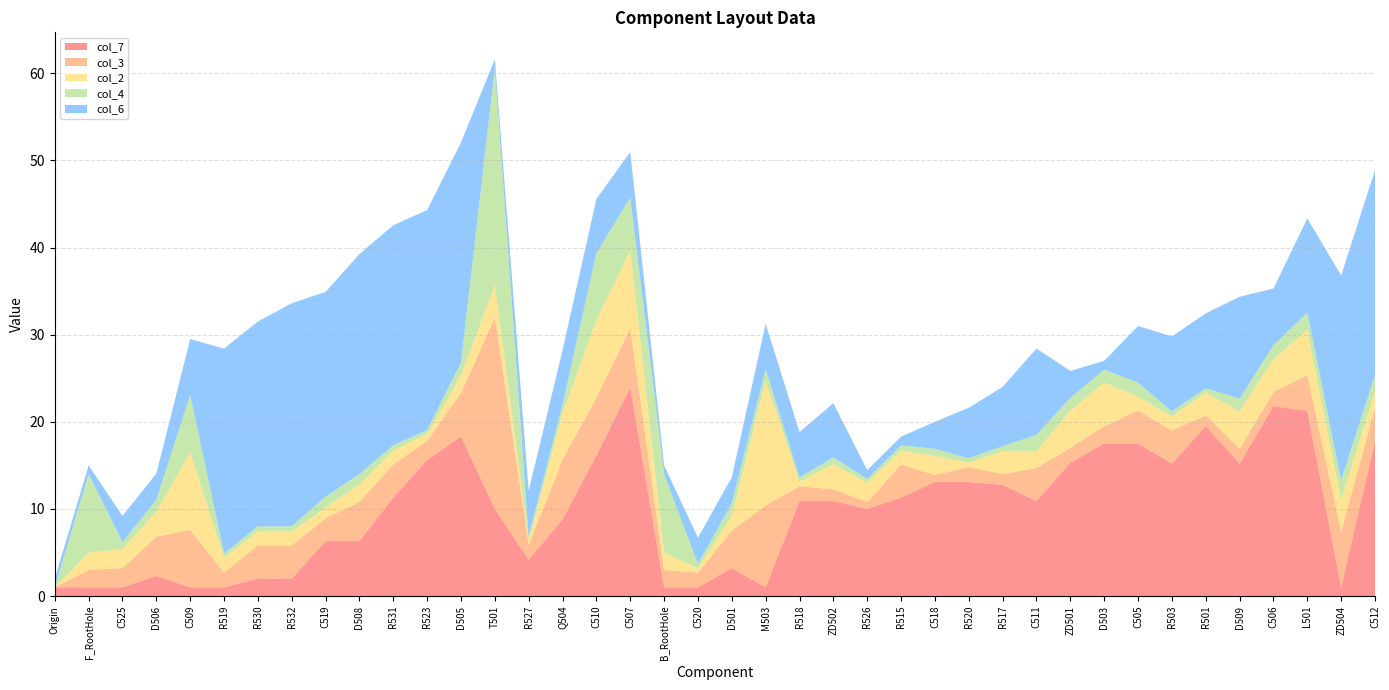

Reading left to right, extract all data points from this chart.

col_7: Origin=1.0	F_RootHole=1.0	C525=1.0	D506=2.3	C509=1.0	R519=1.0	R530=2.0	R532=2.0	C519=6.3	D508=6.3	R531=11.3	R523=15.6	D505=18.3	T501=10.0	R527=4.2	Q504=8.8	C510=16.1	C507=23.9	B_RootHole=1.0	C520=1.0	D501=3.2	M503=1.0	R518=10.9	ZD502=10.9	R526=10.0	R515=11.3	C518=13.1	R520=13.1	R517=12.8	C511=10.9	ZD501=15.3	D503=17.5	C505=17.5	R503=15.2	R501=19.5	D509=15.2	C506=21.8	L501=21.2	ZD504=1.0	C512=17.8
col_3: Origin=0.0	F_RootHole=2.0	C525=2.2	D506=4.5	C509=6.6	R519=1.7	R530=3.8	R532=3.8	C519=2.6	D508=4.5	R531=3.8	R523=2.2	D505=5.0	T501=22.0	R527=1.7	Q504=6.8	C510=6.6	C507=6.8	B_RootHole=2.0	C520=1.7	D501=4.3	M503=9.4	R518=1.7	ZD502=1.4	R526=0.8	R515=3.8	C518=0.8	R520=1.7	R517=1.2	C511=3.8	ZD501=1.7	D503=2.0	C505=3.8	R503=3.8	R501=1.2	D509=1.7	C506=1.6	L501=4.1	ZD504=6.4	C512=3.8
col_2: Origin=0.0	F_RootHole=2.0	C525=2.2	D506=2.9	C509=8.9	R519=1.7	R530=1.6	R532=1.6	C519=1.2	D508=2.0	R531=1.6	R523=0.8	D505=2.0	T501=3.7	R527=0.5	Q504=5.3	C510=8.9	C507=8.9	B_RootHole=2.0	C520=0.5	D501=1.7	M503=14.3	R518=0.5	ZD502=2.9	R526=2.2	R515=1.6	C518=2.2	R520=0.5	R517=2.6	C511=1.9	ZD501=4.3	D503=5.0	C505=1.6	R503=1.6	R501=2.6	D509=4.3	C506=3.8	L501=5.2	ZD504=3.6	C512=1.9
col_4: Origin=0.0	F_RootHole=9.0	C525=0.8	D506=1.4	C509=6.6	R519=0.5	R530=0.6	R532=0.6	C519=1.2	D508=1.2	R531=0.6	R523=0.5	D505=1.5	T501=24.9	R527=0.5	Q504=1.0	C510=7.7	C507=6.1	B_RootHole=9.0	C520=0.5	D501=1.4	M503=1.4	R518=0.5	ZD502=0.8	R526=0.5	R515=0.6	C518=0.8	R520=0.5	R517=0.6	C511=1.9	ZD501=1.4	D503=1.5	C505=1.6	R503=0.6	R501=0.5	D509=1.4	C506=1.6	L501=2.0	ZD504=2.3	C512=1.9
col_6: Origin=1.0	F_RootHole=1.0	C525=3.0	D506=3.0	C509=6.4	R519=23.5	R530=23.5	R532=25.6	C519=23.5	D508=25.2	R531=25.2	R523=25.2	D505=25.2	T501=1.0	R527=5.2	Q504=6.2	C510=6.2	C507=5.2	B_RootHole=1.0	C520=3.0	D501=3.0	M503=5.2	R518=5.2	ZD502=6.2	R526=1.0	R515=1.0	C518=3.1	R520=5.8	R517=6.8	C511=9.9	ZD501=3.1	D503=1.0	C505=6.5	R503=8.6	R501=8.6	D509=11.7	C506=6.5	L501=10.8	ZD504=23.5	C512=23.5